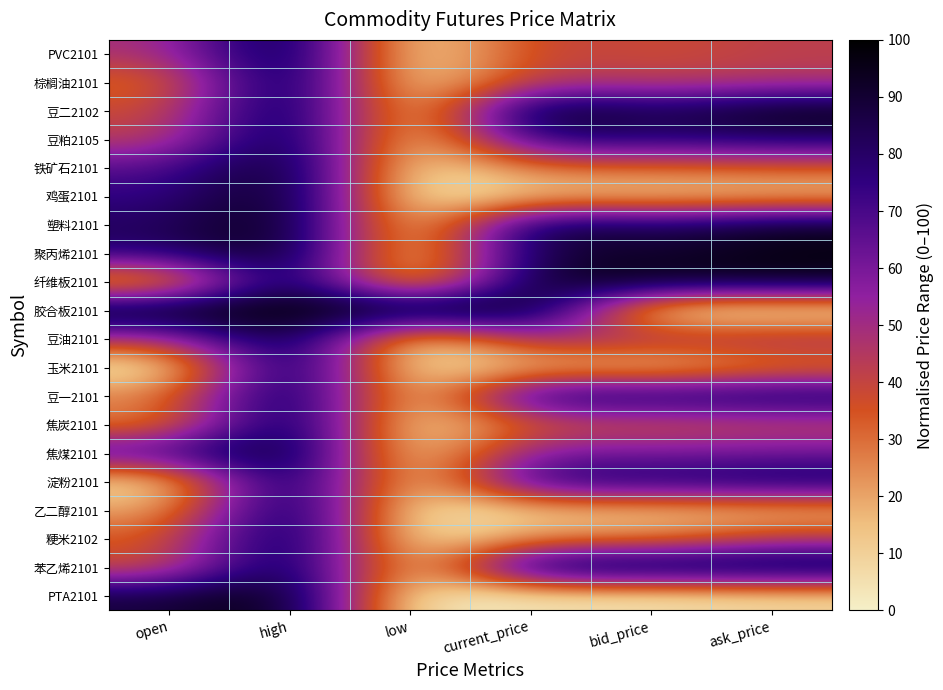

At which category is the sum across all series the highest?

high